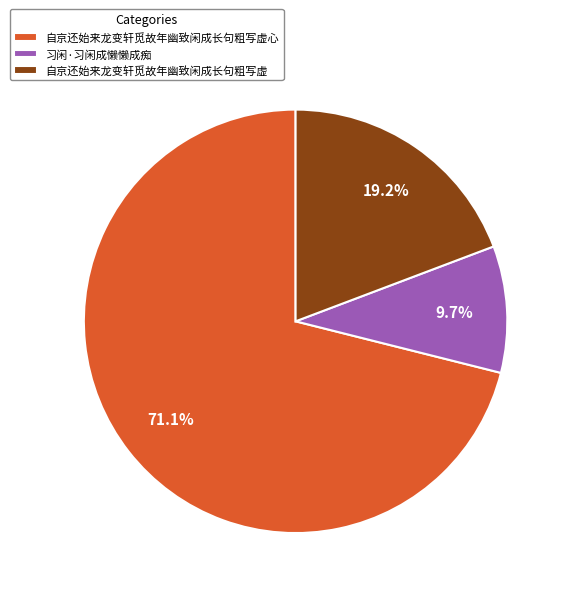

To the nearest percent, what is the combined percentage of 自京还始来龙变轩觅故年幽致闲成长句粗写虚 and 习闲·习闲成懒懒成痴?

29%